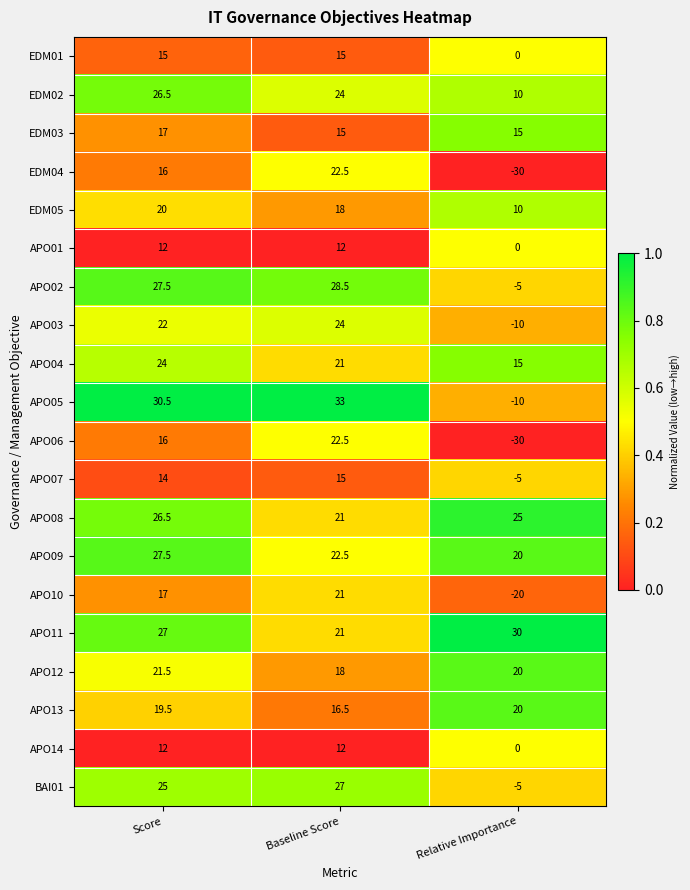

At which category is the sum across all series the highest?

Score